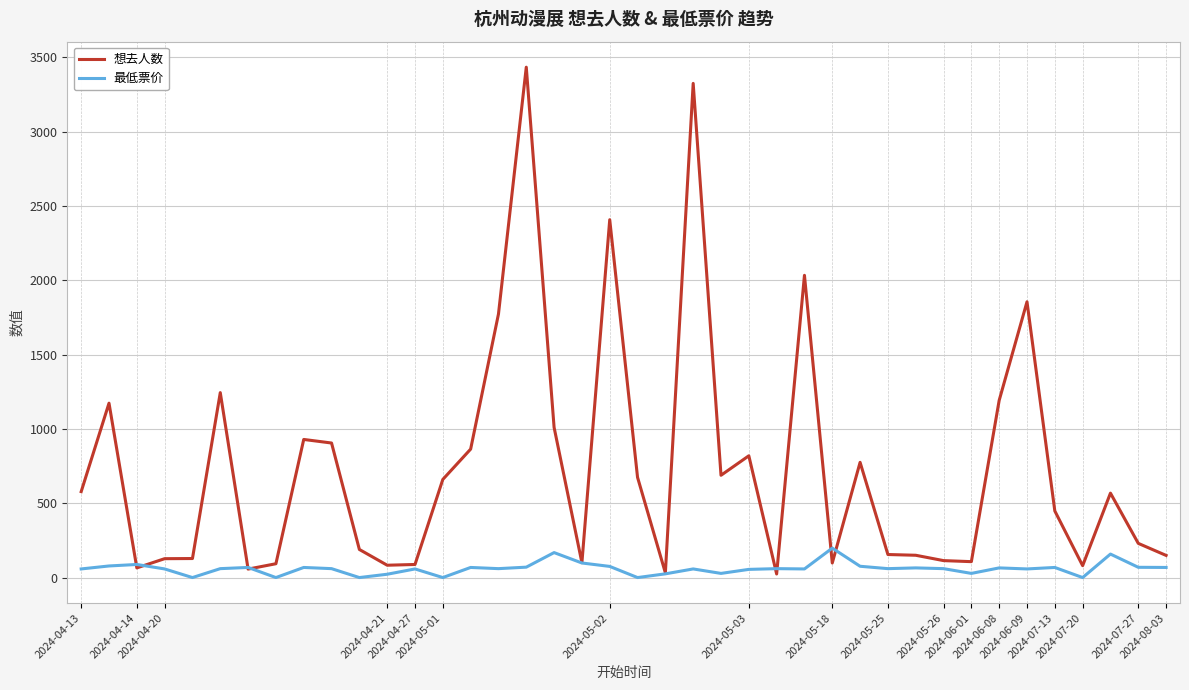

What is the difference between the maximum and minimum values in the 最低票价 series?

198.0